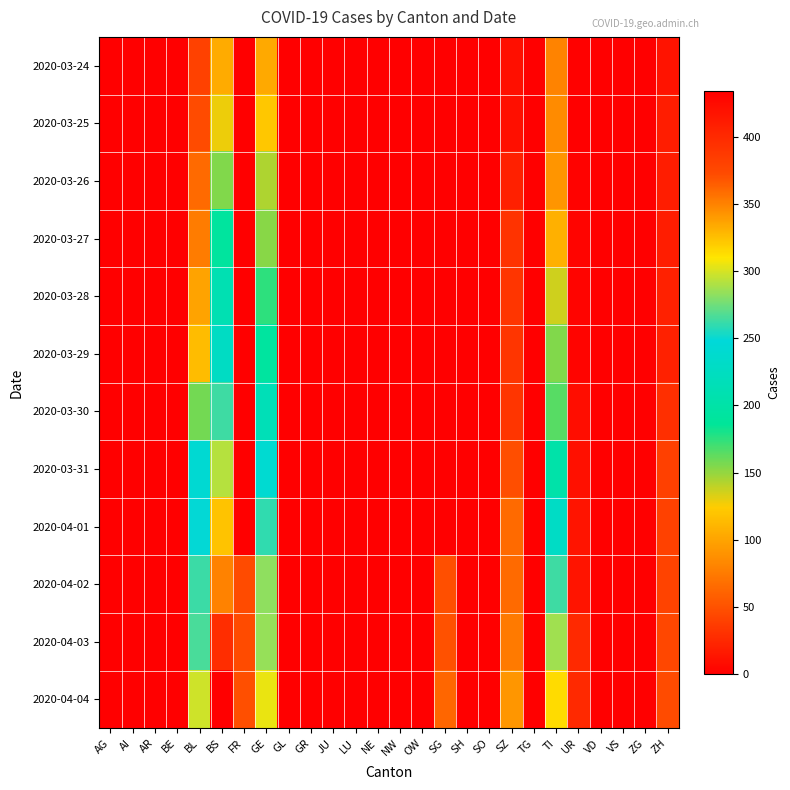

Which label corresponds to the smallest value in the chart?

AG